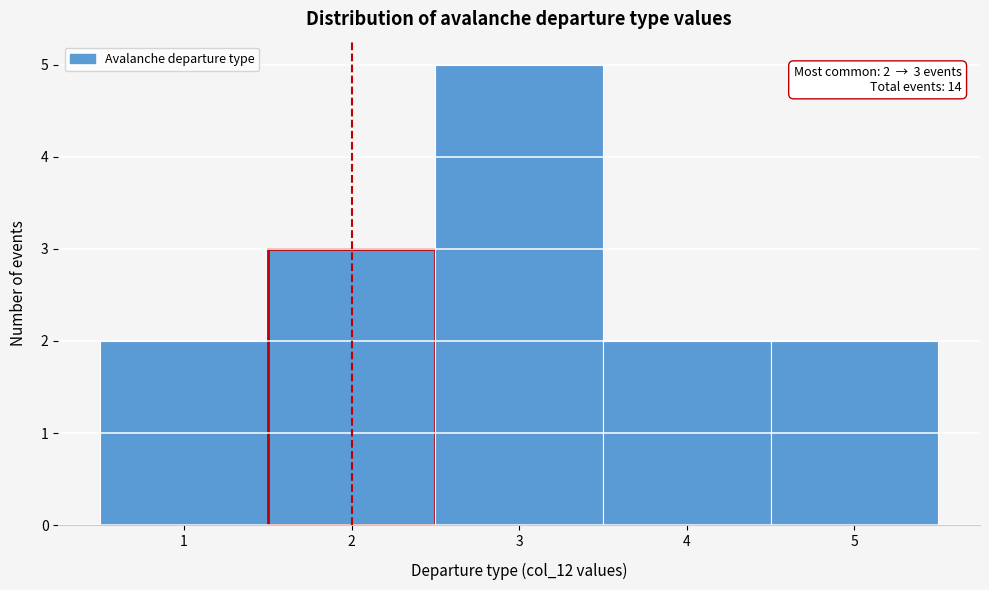

Which range on the x-axis has the tallest bar?

2.5 to 3.5